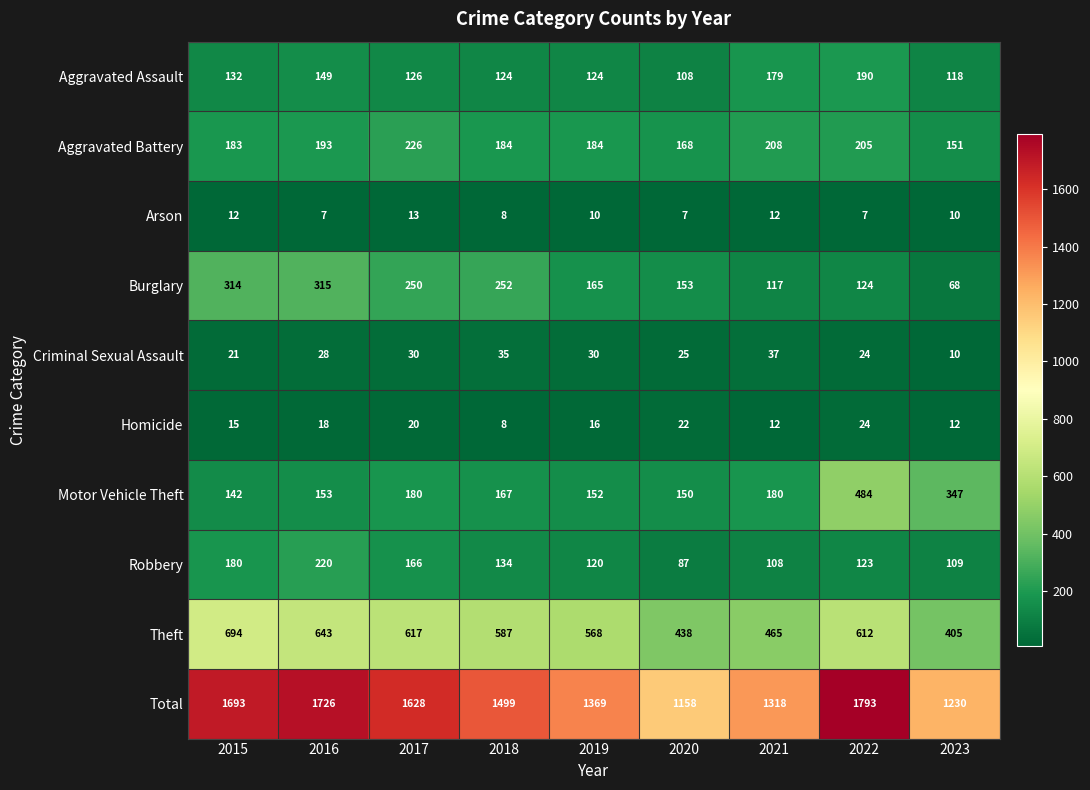

List the series in order of their peak value, lowest first.

Arson, Homicide, Criminal Sexual Assault, Aggravated Assault, Robbery, Aggravated Battery, Burglary, Motor Vehicle Theft, Theft, Total